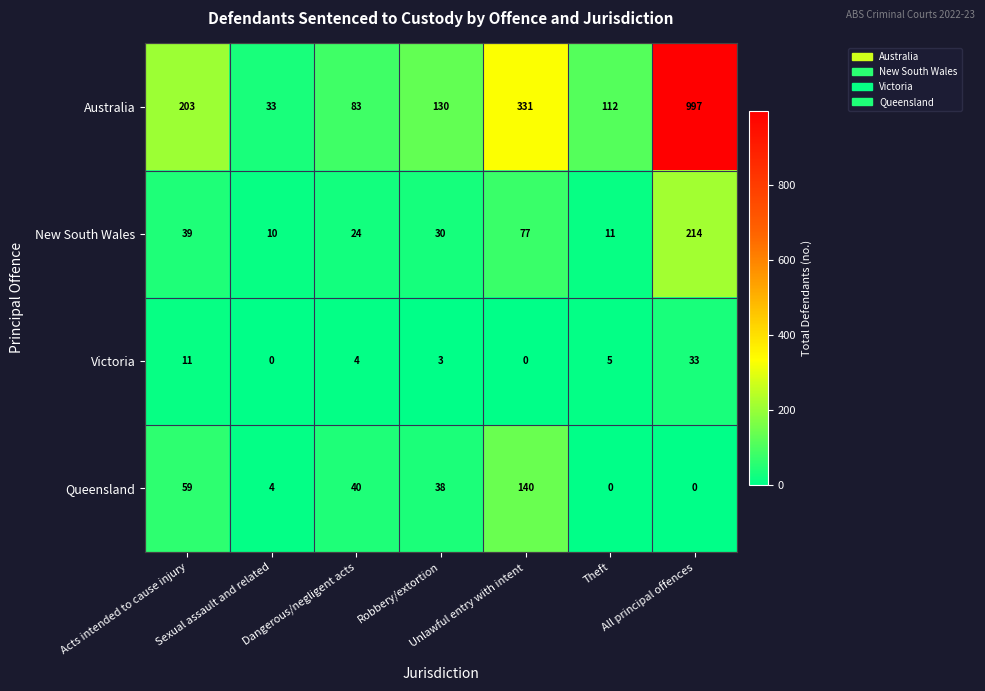

How many series are shown in this chart?

4